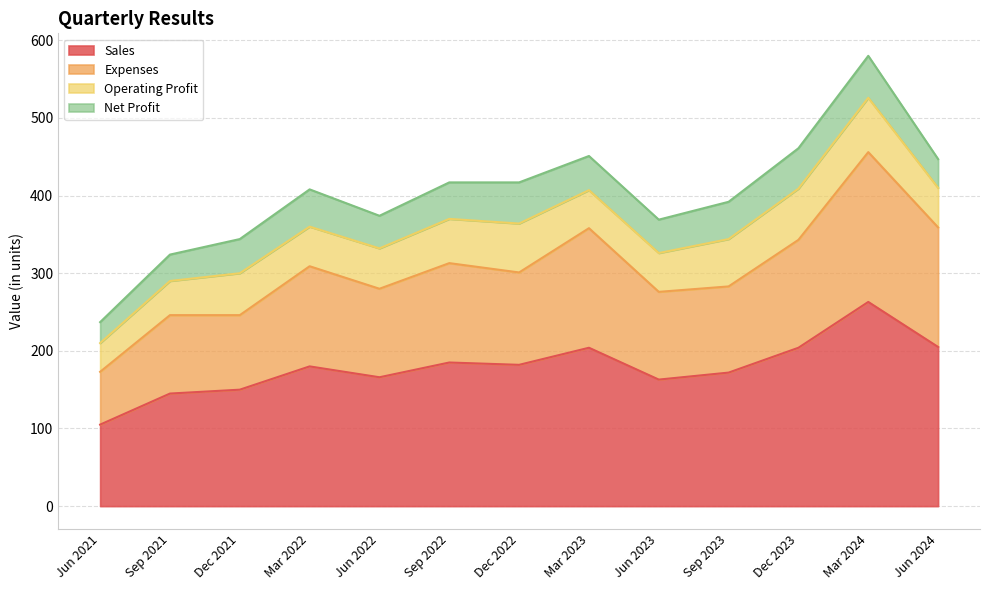

What is the total value across all series at Sep 2022?

417